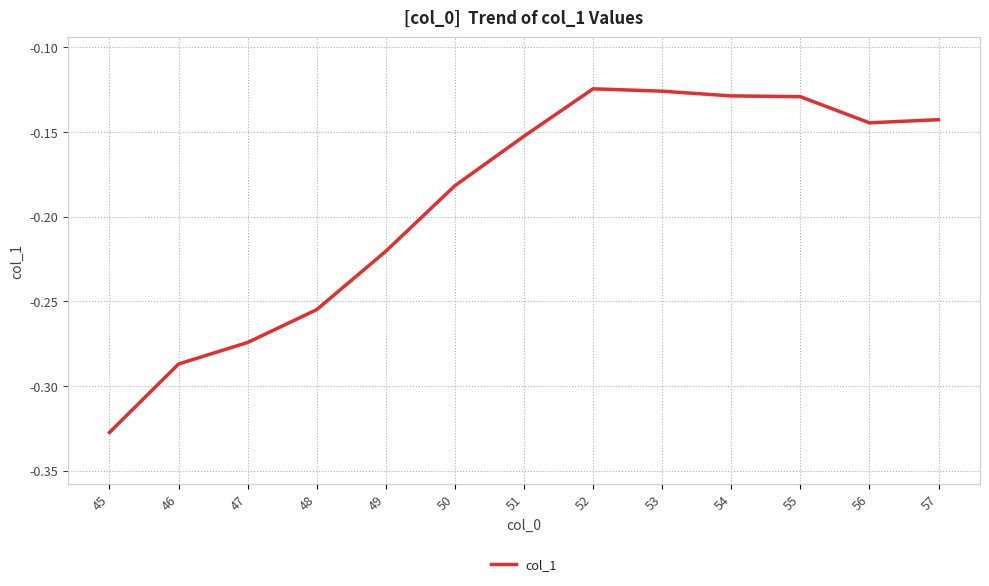

Which has a higher value, 51 or 52?

52